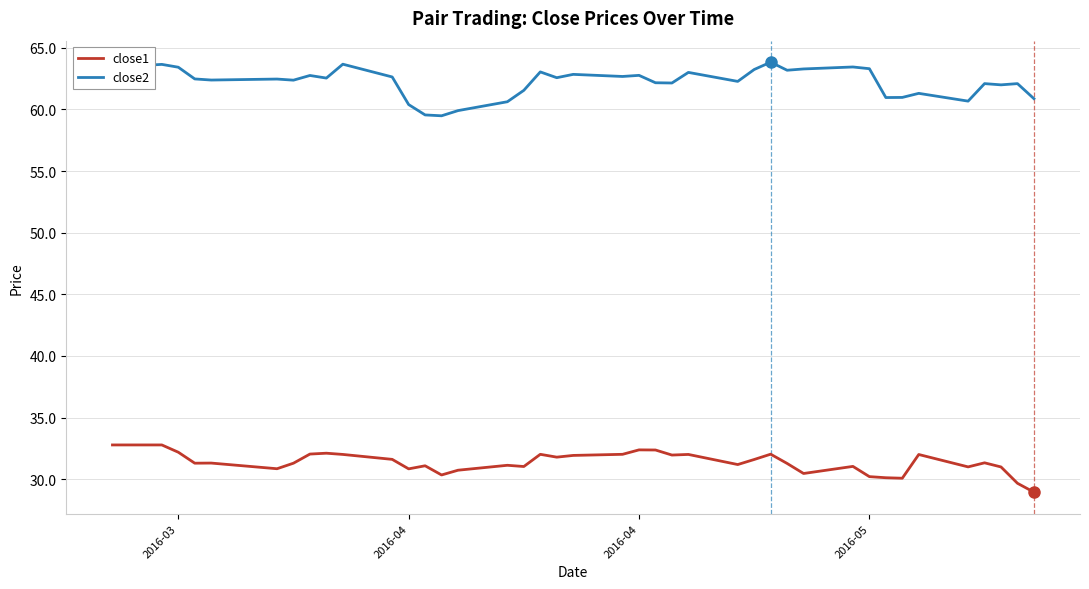

True or false: close1 and close2 intersect in this chart.

False